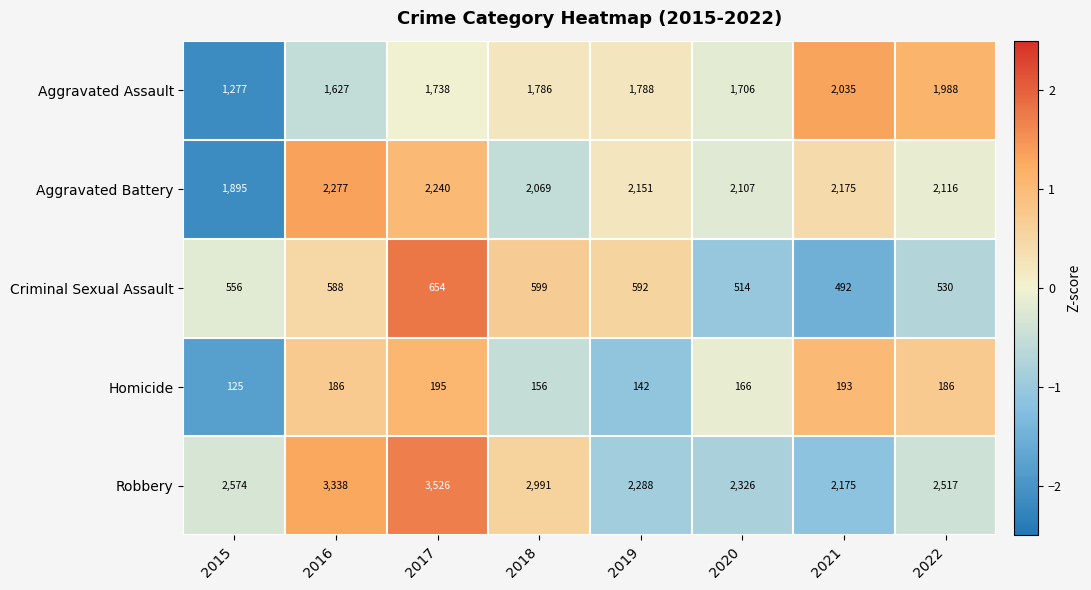

What is the approximate value of Robbery at 2015?

2574